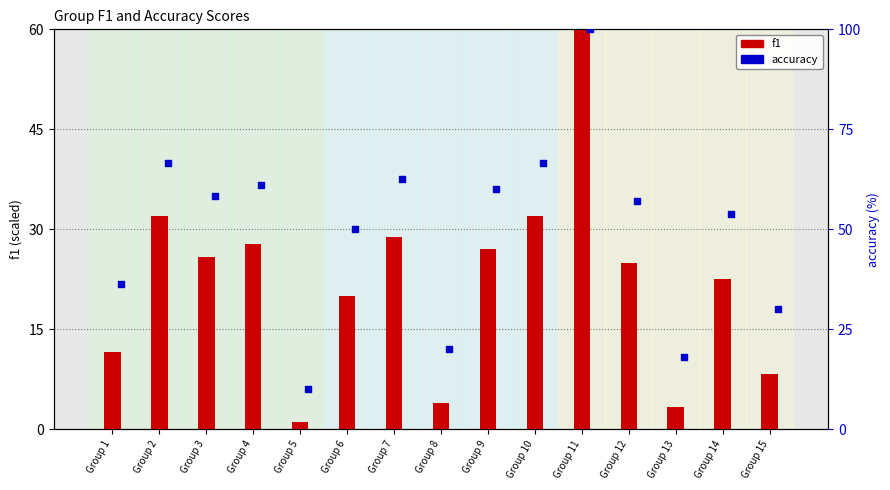

What is the total value across all series at Group 2?

98.7